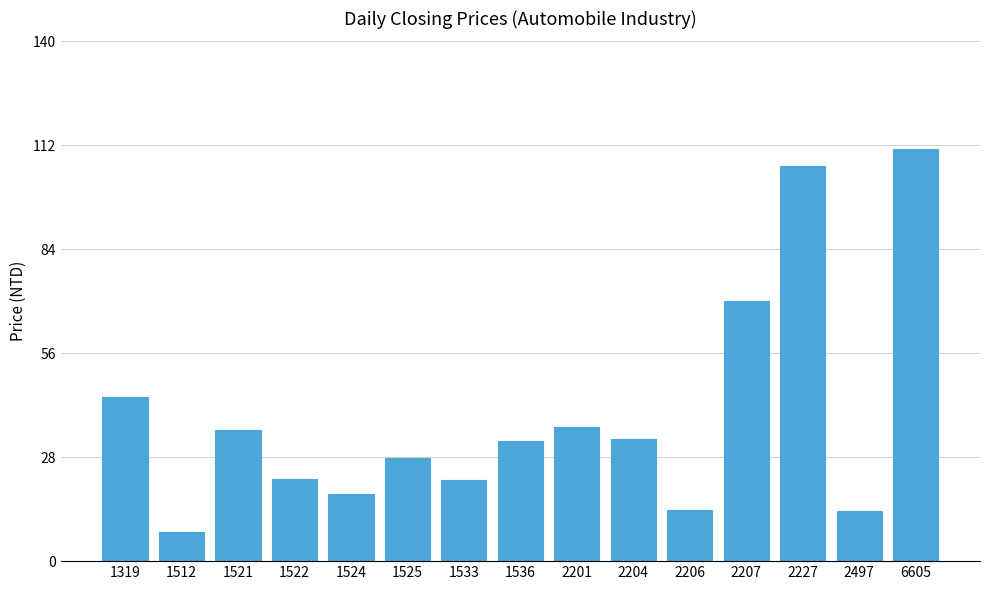

True or false: the data shows 78.1 at 1319.

False